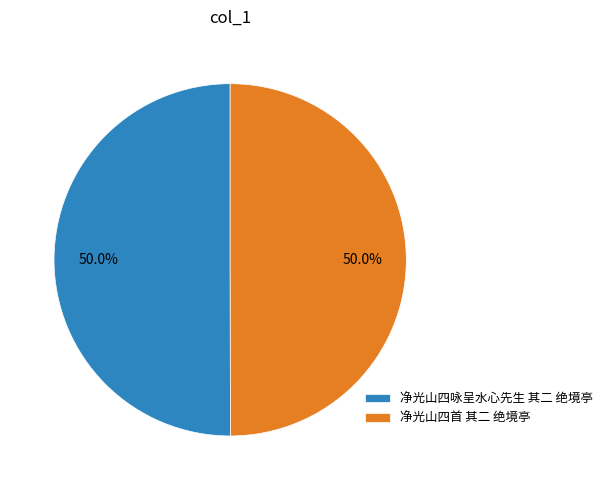

What is the ratio of the value at 净光山四首 其二 绝境亭 to the value at 净光山四咏呈水心先生 其二 绝境亭?

1.0